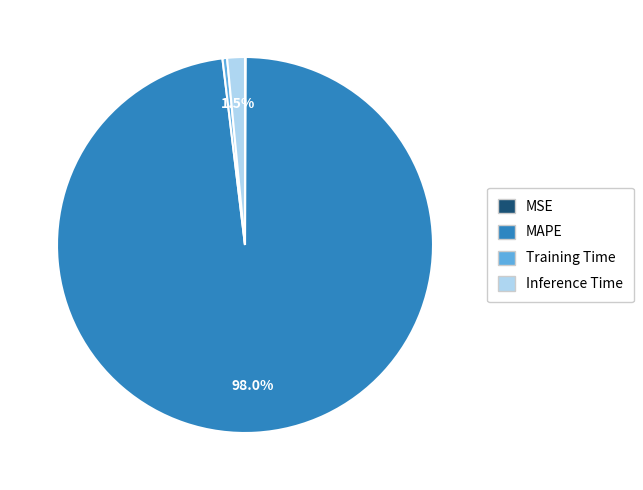

Which category has the biggest portion of the pie?

MAPE